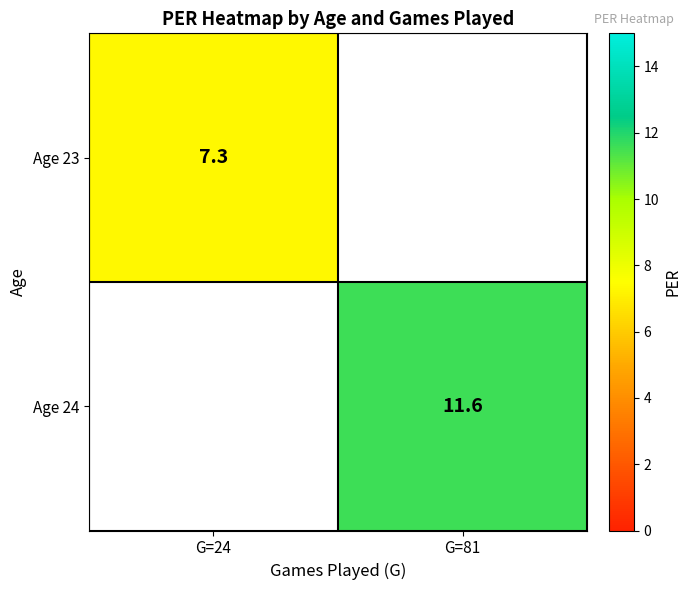

The Age 24 series shows 11.6 at G=81. True or false?

True